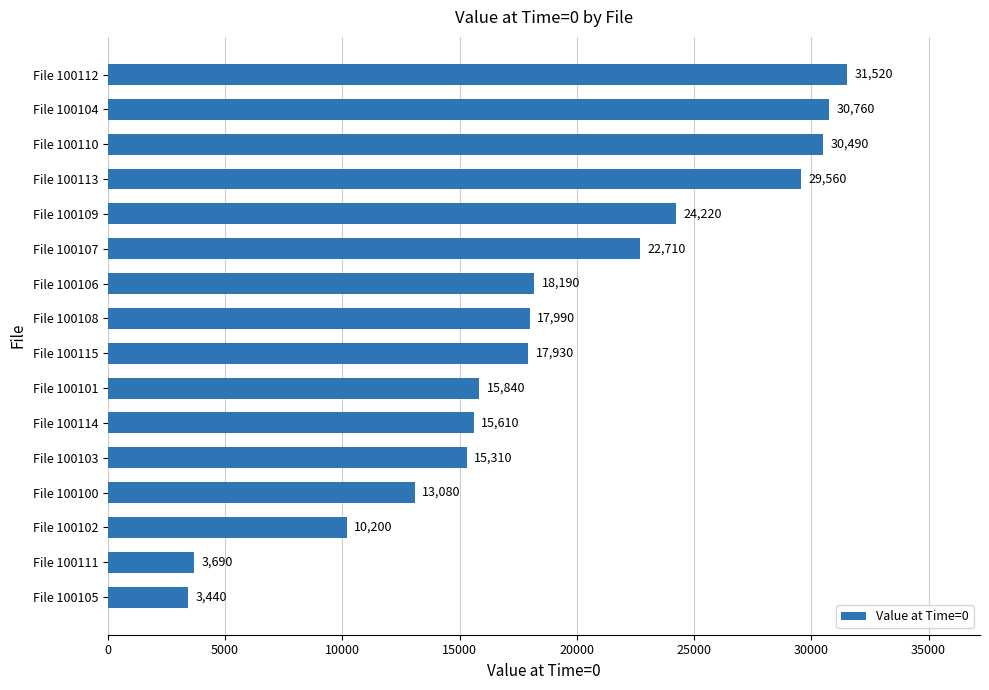

What is the change in value from File 100100 to File 100112?

+18440